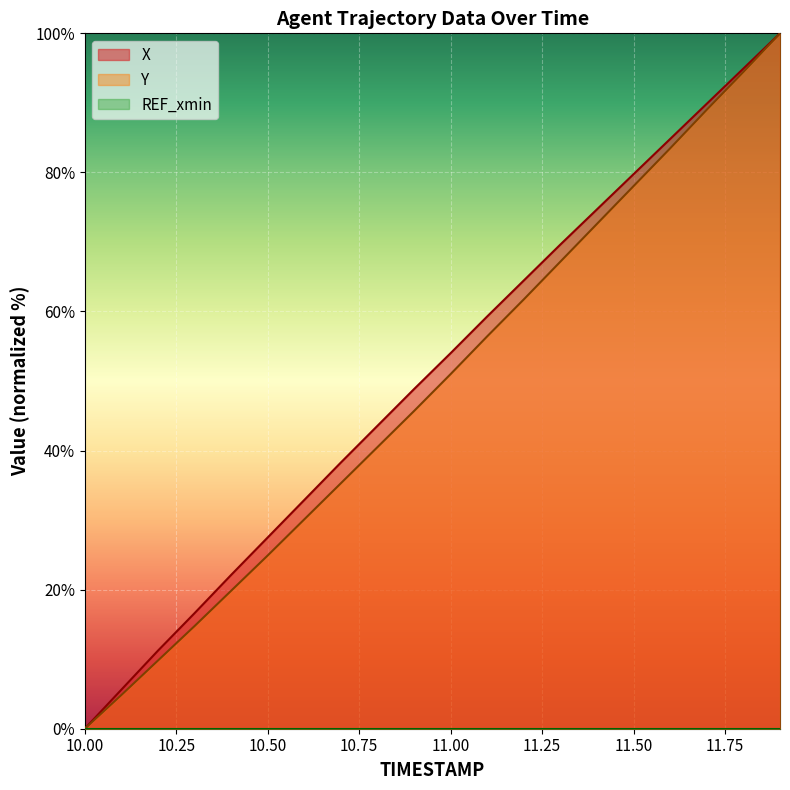

The X series shows 156.3 at 11.7. True or false?

False